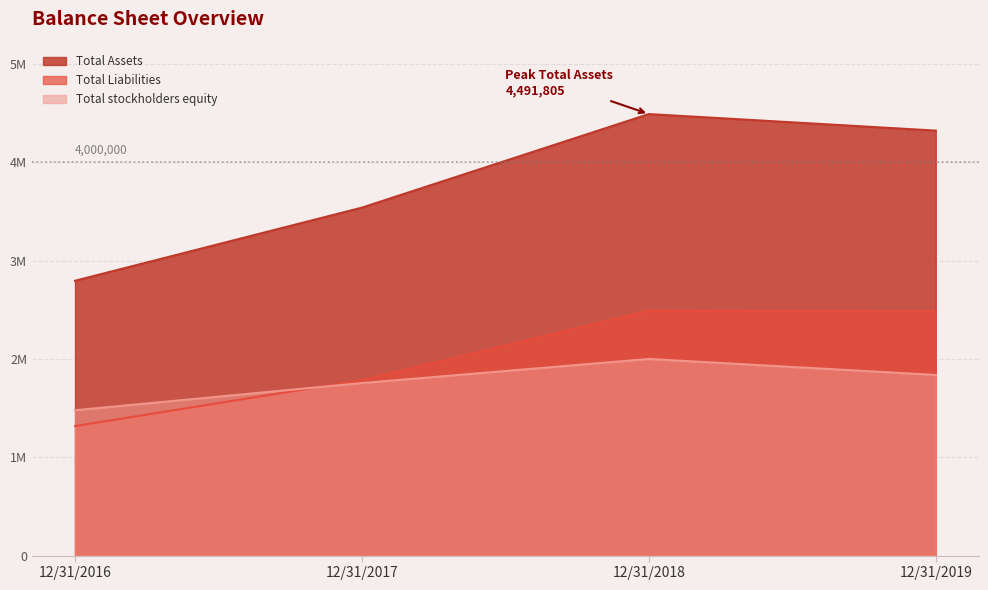

What is the difference between the Total stockholders equity values at 12/31/2016 and 12/31/2018?

521705